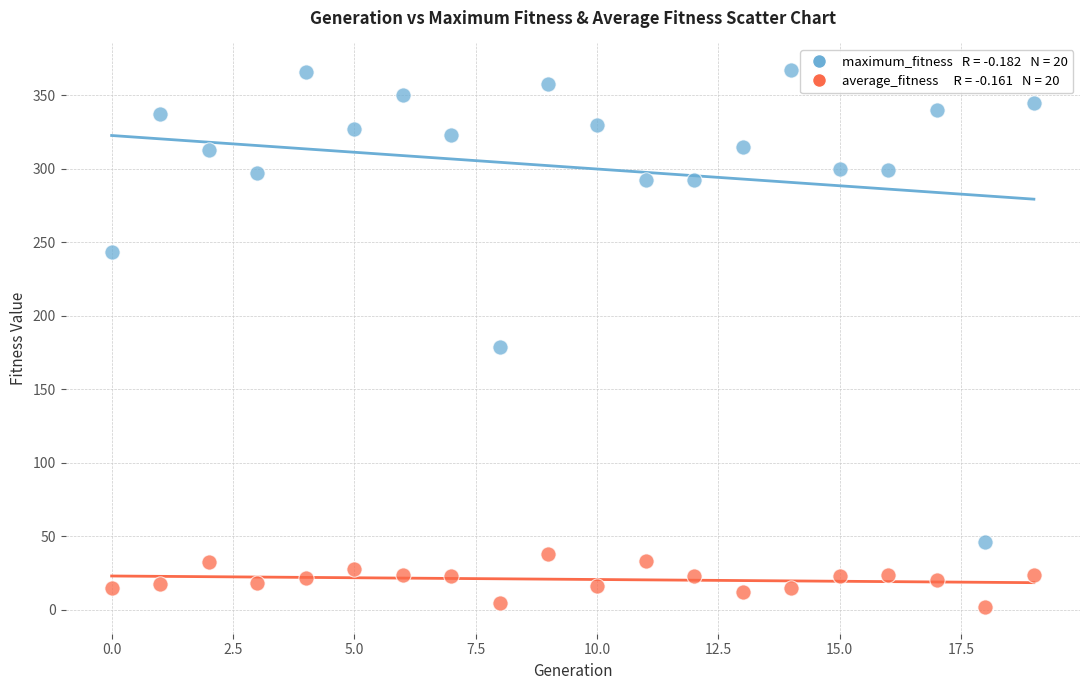

Across all data points, what is the range of Y values (max minus min)?

365.2